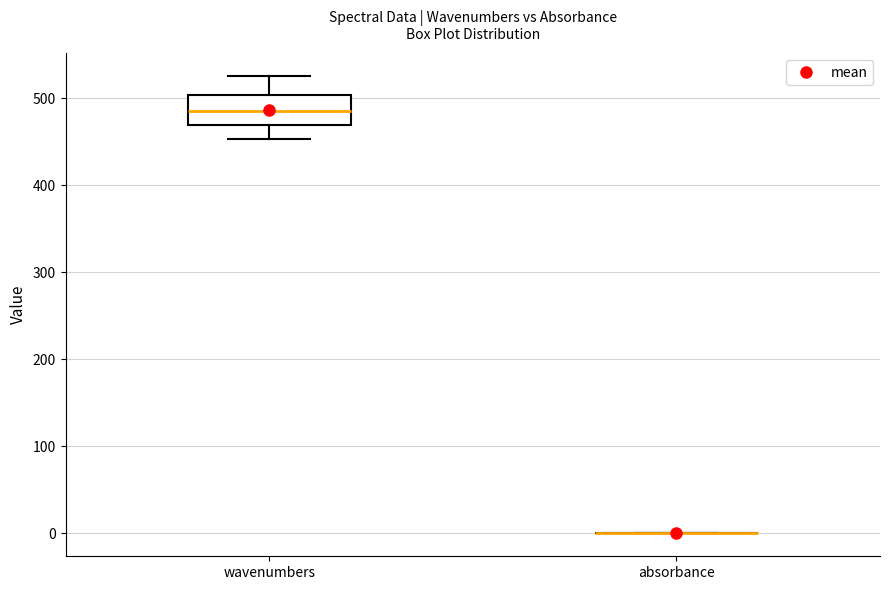

Reading left to right, read every box against the y-axis: the position of its median line, the range the box covers, and the ends of its whiskers. The values are not printed on the chart, so give them approximately, as read against the axis.

wavenumbers: median 480, box 470 to 500, whiskers 450 to 530
absorbance: box collapsed to a line at 0, whiskers 0 to 0